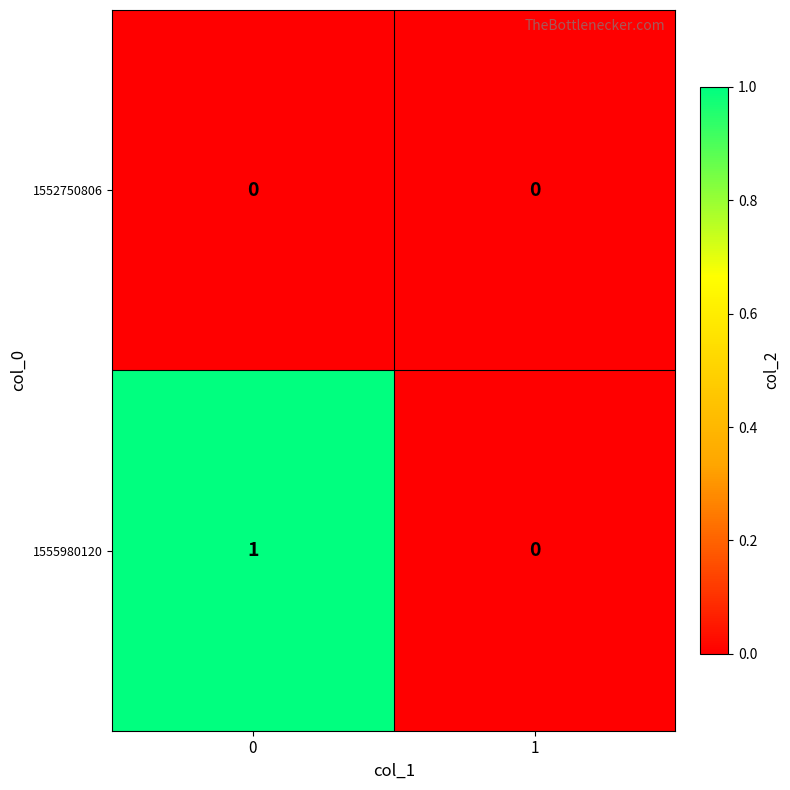

Rank the series by their maximum value, from lowest to highest.

1552750806, 1555980120